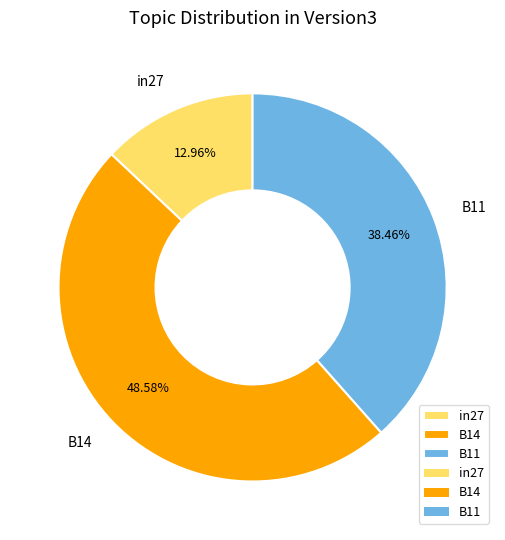

True or false: in27 accounts for 26% of the total.

False